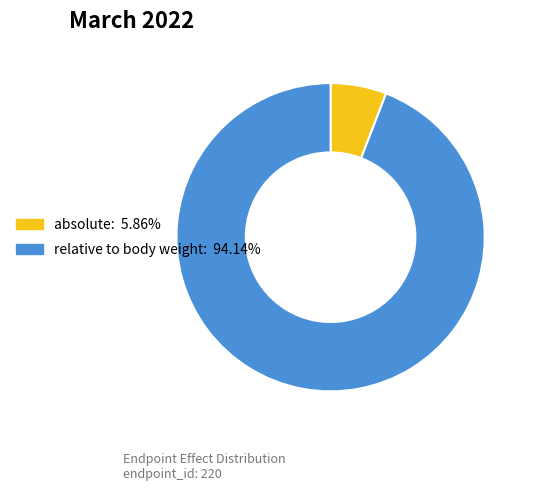

Is there a majority slice in this chart?

Yes